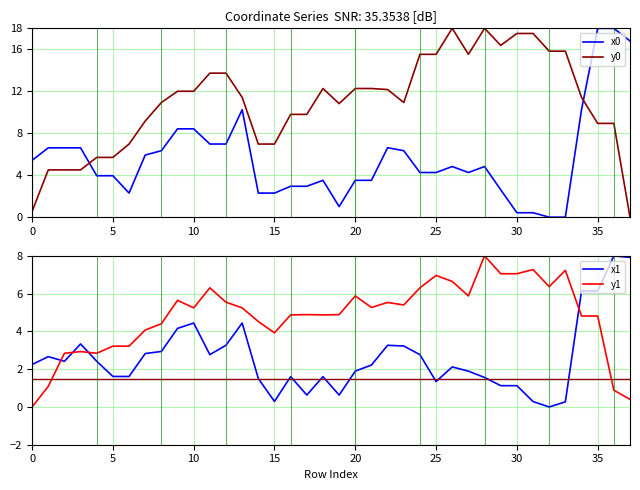

After their last crossing, which series has the higher values: x0 or y0?

x0